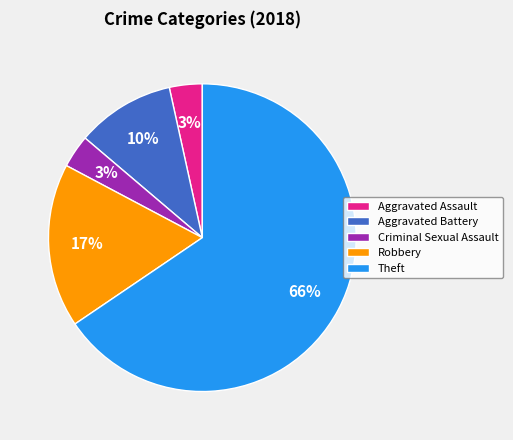

What is the largest slice in the pie chart?

Theft